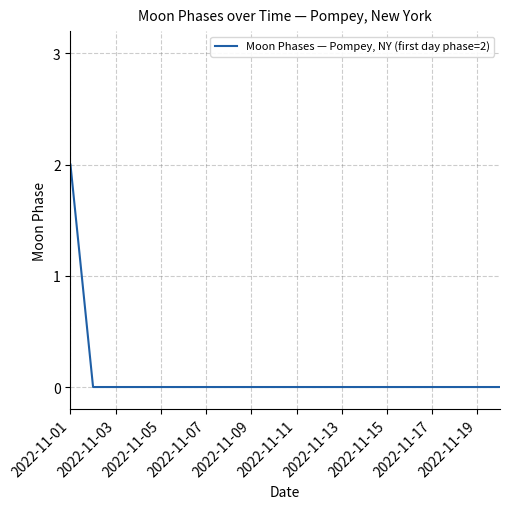

Is this an area chart (filled region under the line)?

No